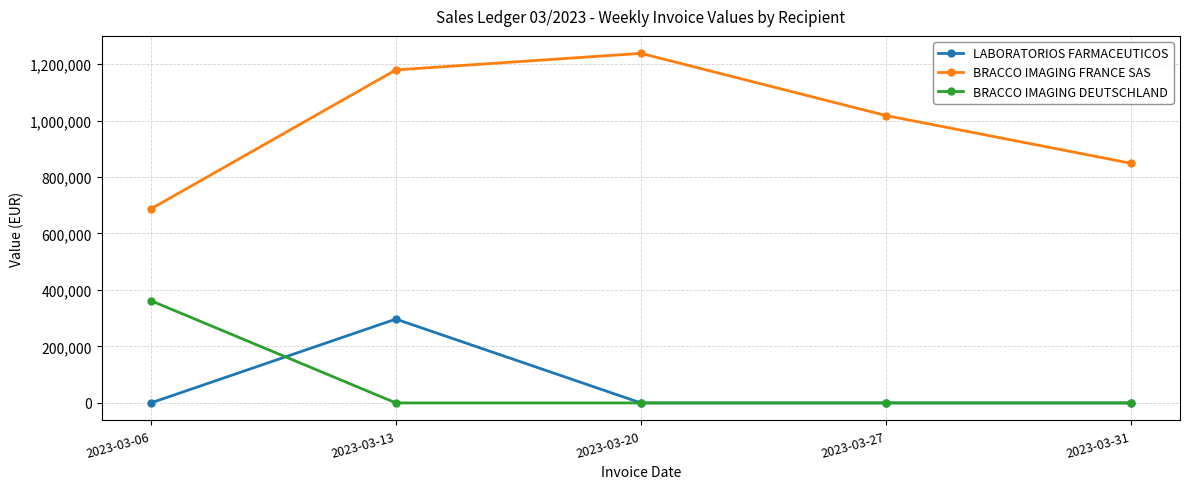

The LABORATORIOS FARMACEUTICOS series shows -180117.9 at 2023-03-20. True or false?

False